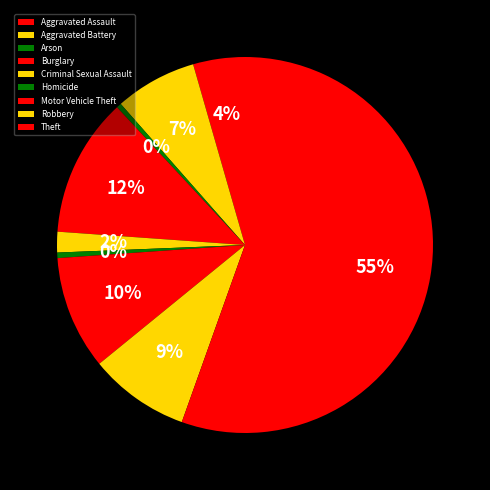

Is it true that Homicide is 0% of the pie?

True